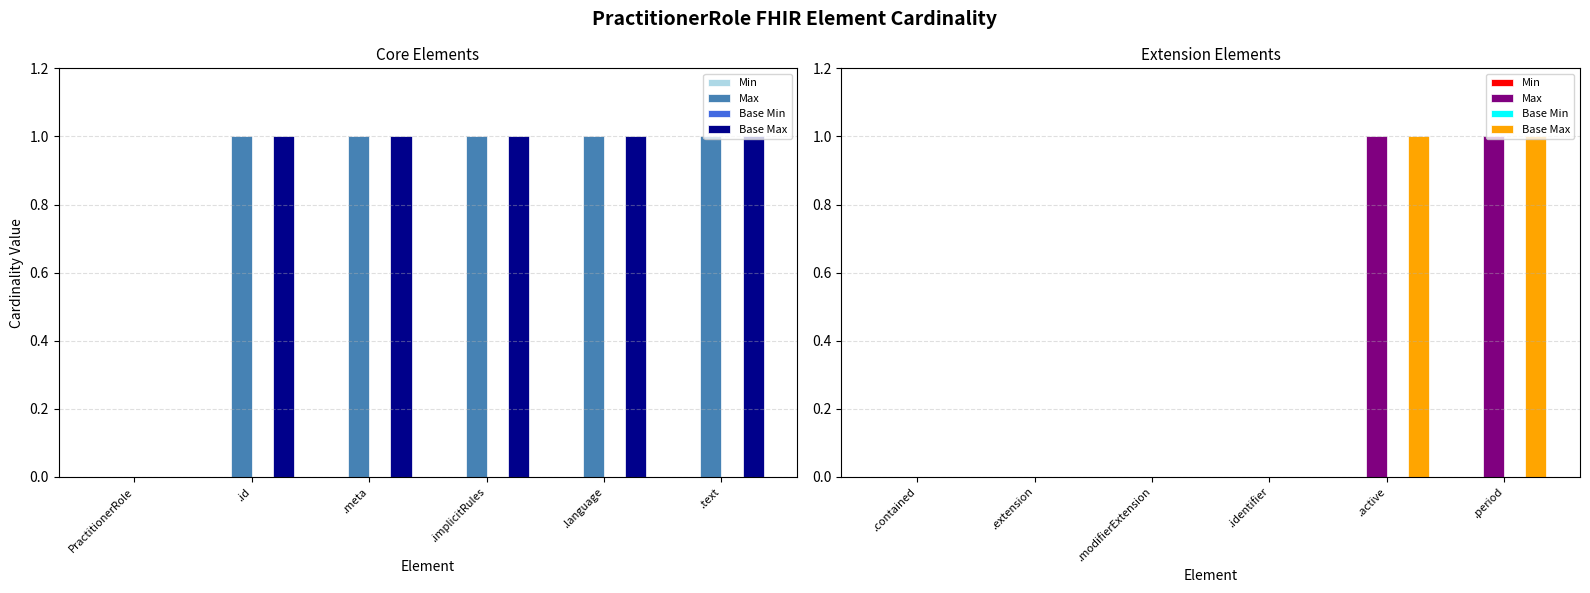

How many values in Max are above zero?

2